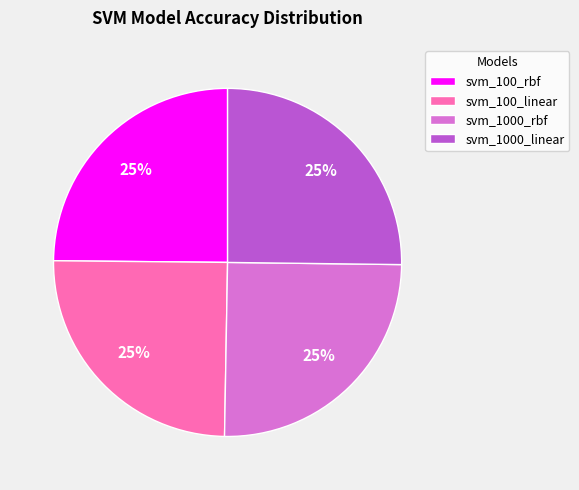

Is there any slice that represents more than half of the pie?

No